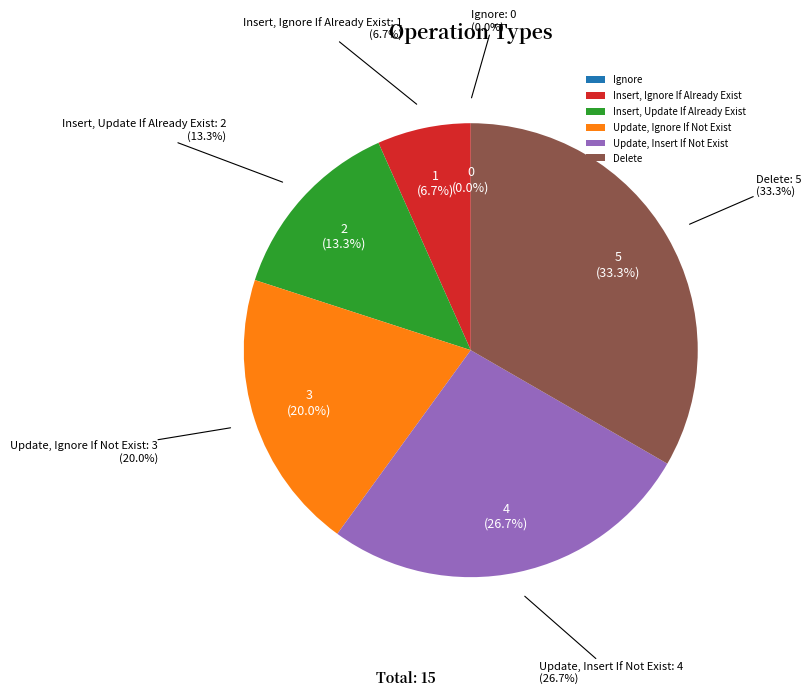

Between Update, Insert If Not Exist and Ignore, which is larger?

Update, Insert If Not Exist